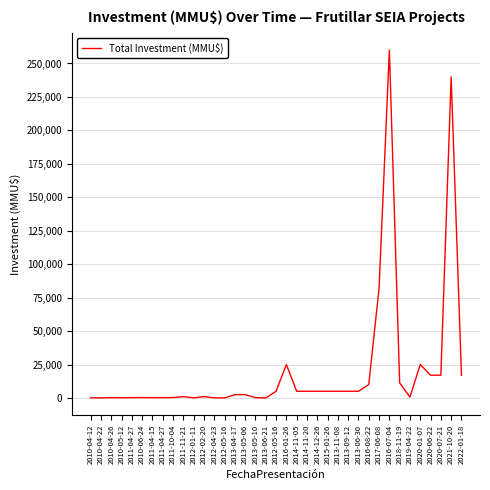

True or false: the data shows 7426 at 2020-07-21.

False